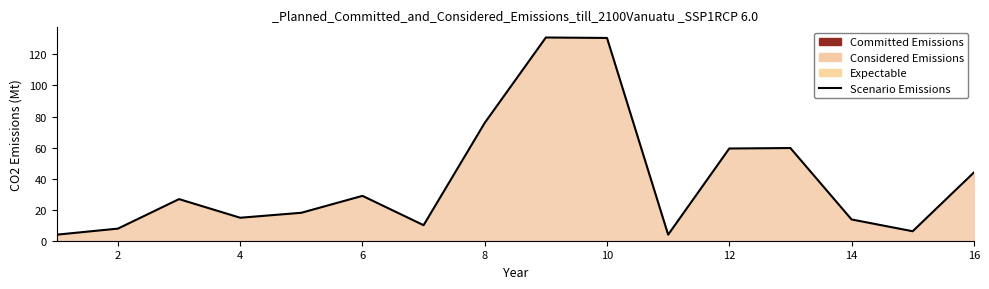

What is the change in value from 2 to 14?

+5.9